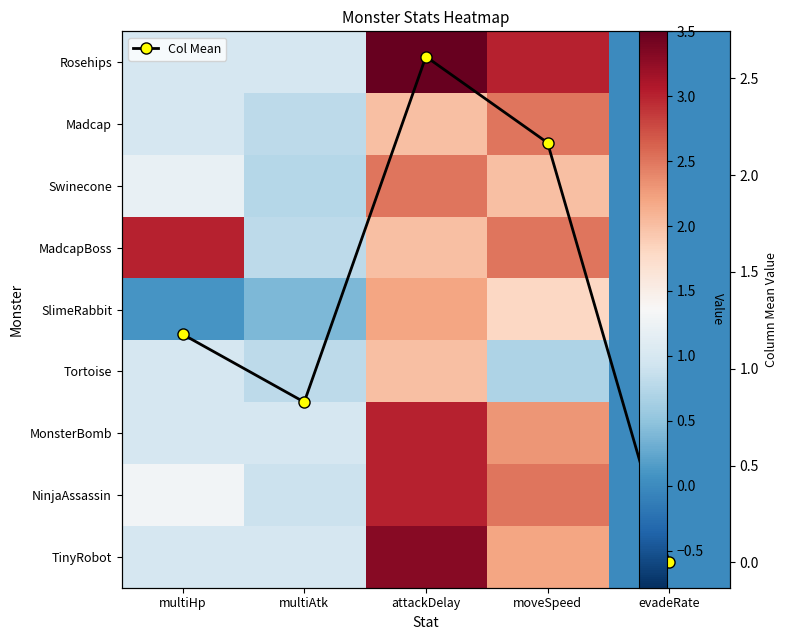

What is the approximate value of MonsterBomb at attackDelay?

3.0